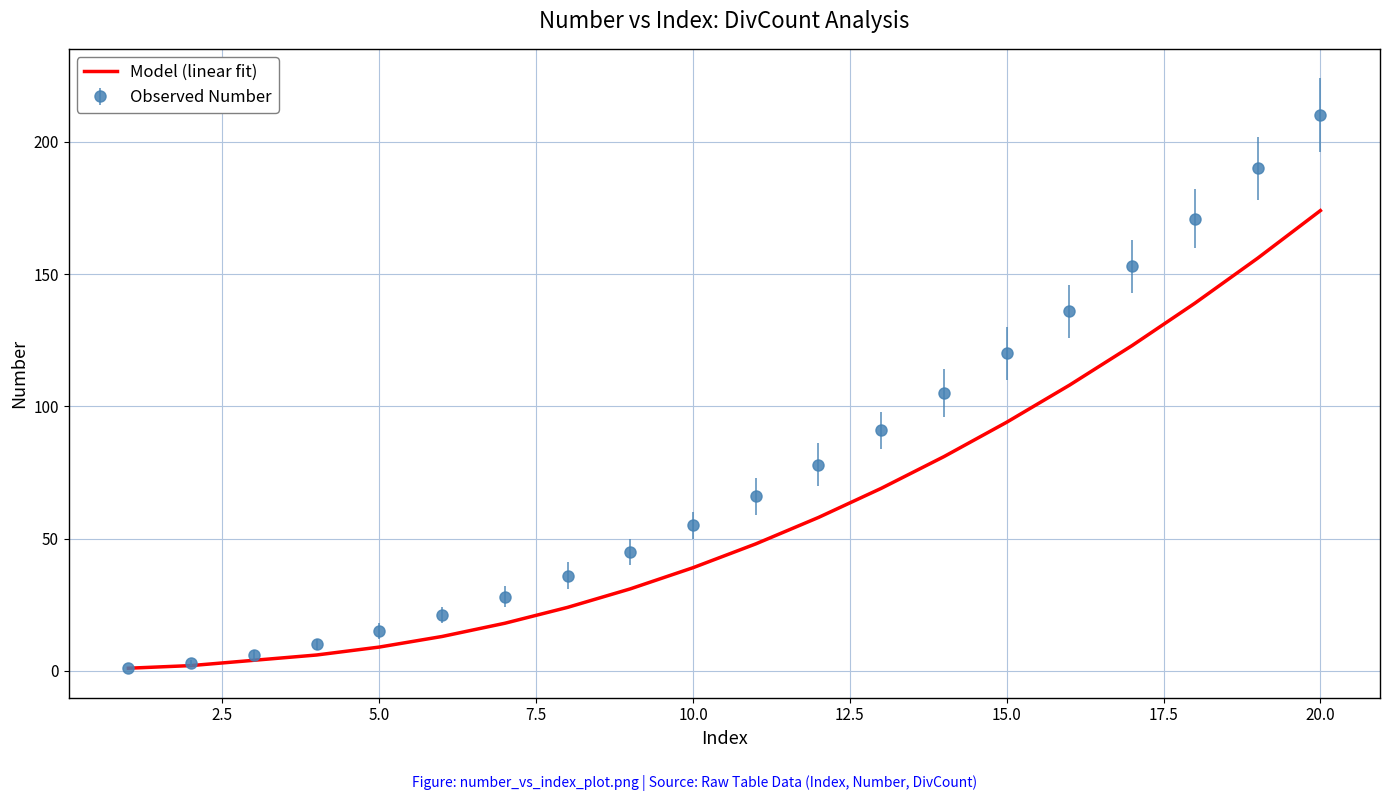

Rank the series by their maximum value, from lowest to highest.

Model (linear fit), Observed Number